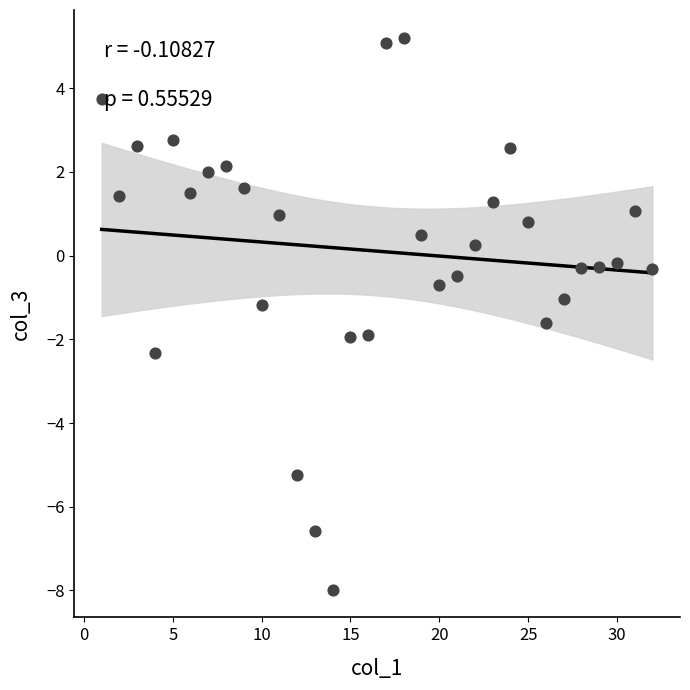

What is the range of X values (max minus min)?

31.0